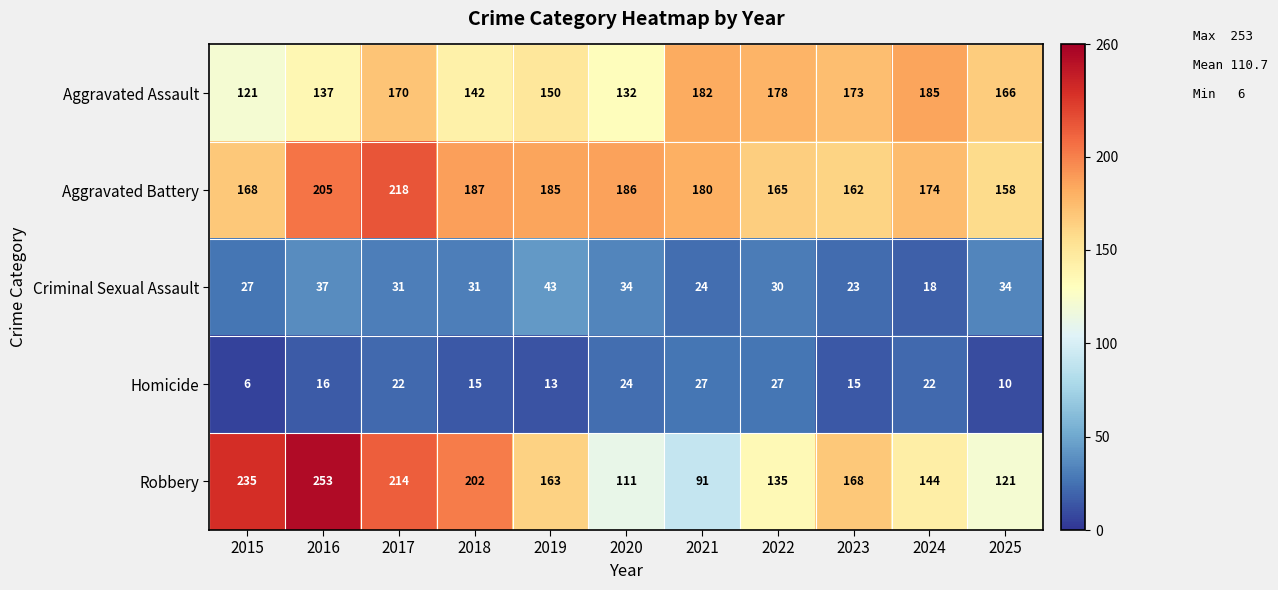

What is the difference between the second highest and minimum values in the Aggravated Assault series?

61